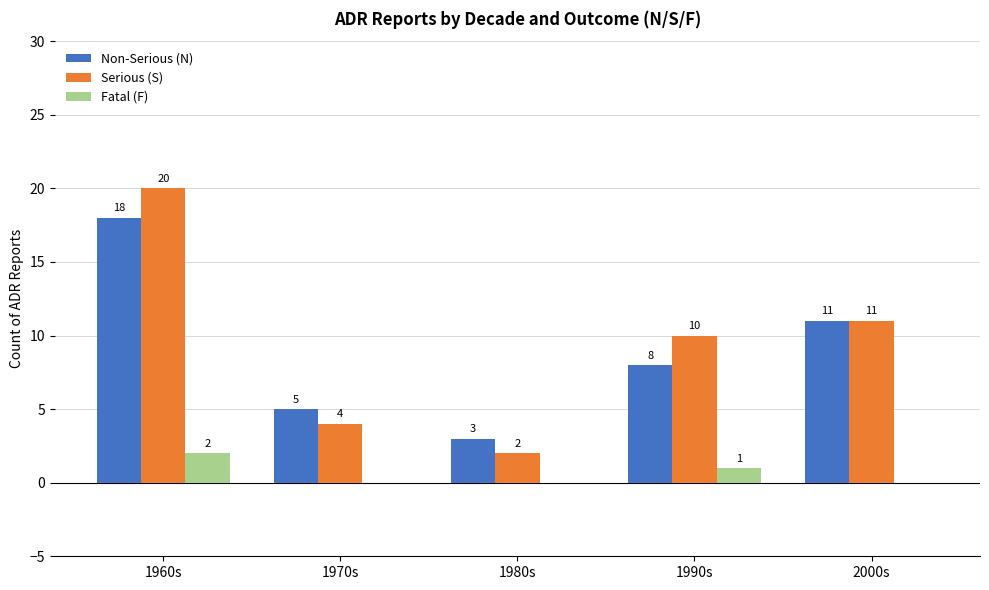

Reading left to right, extract all data points from this chart.

Non-Serious (N): 18	5	3	8	11
Serious (S): 20	4	2	10	11
Fatal (F): 2	0	0	1	0